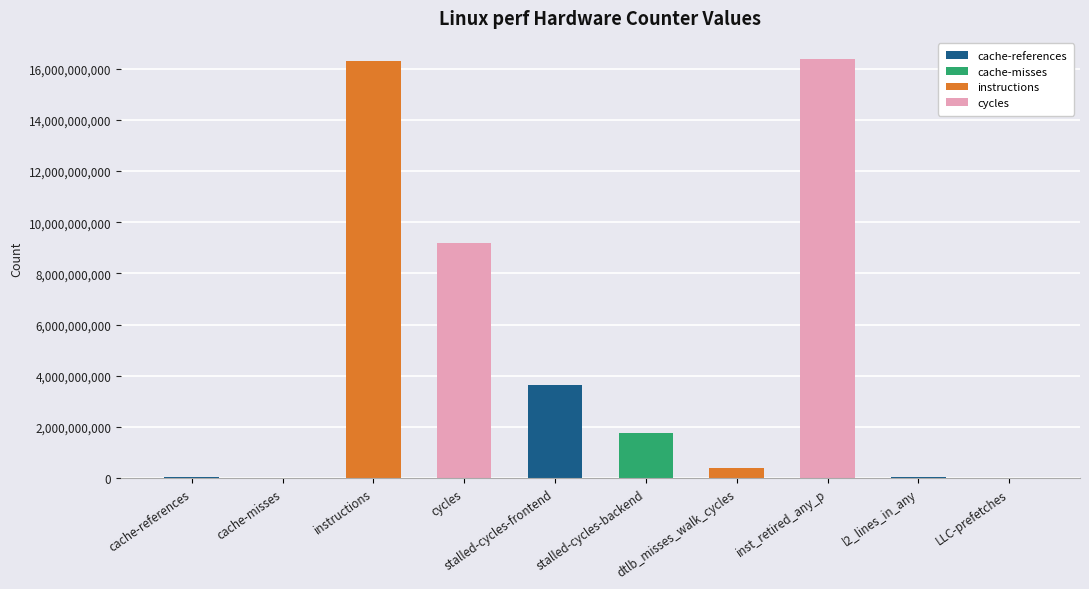

What is the difference between the values at stalled-cycles-frontend and stalled-cycles-backend?

1896646679